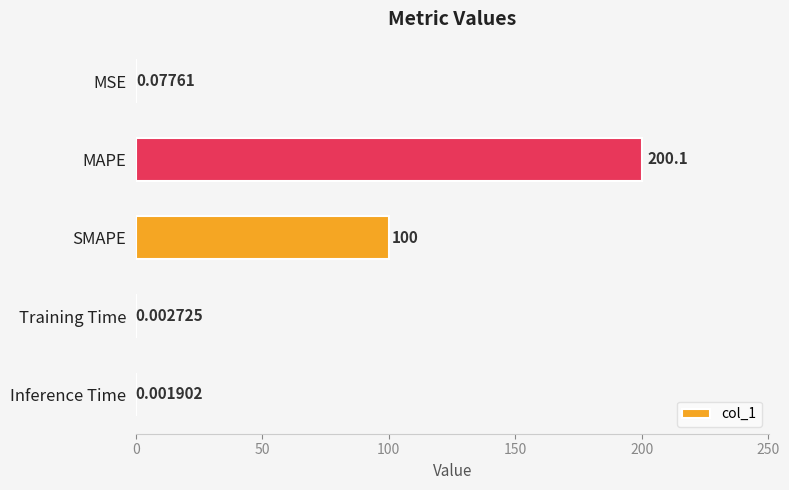

At which label is the value closest to 100?

SMAPE